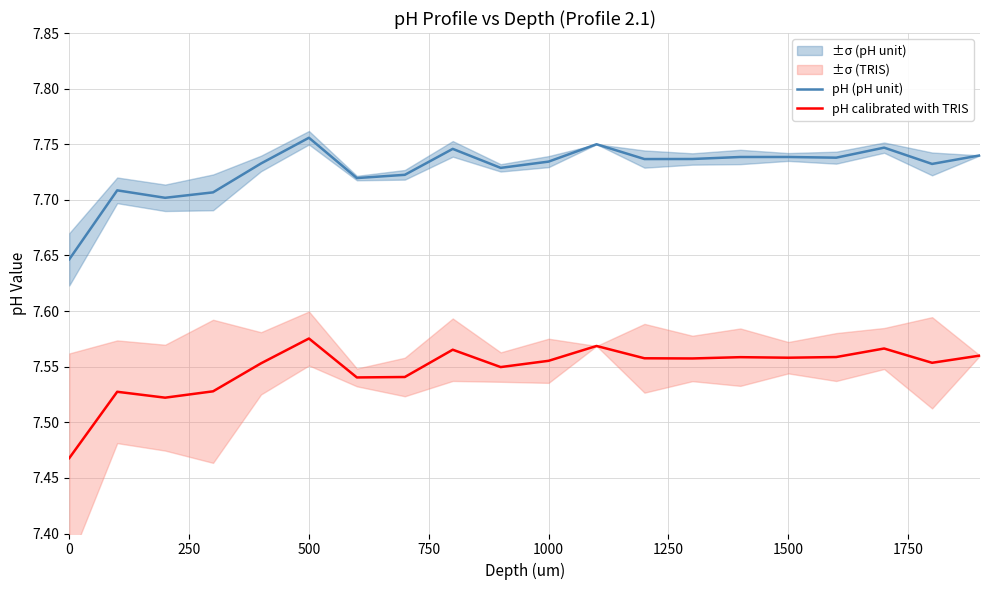

Is it true that pH (pH unit) equals 11.2 at 0?

False